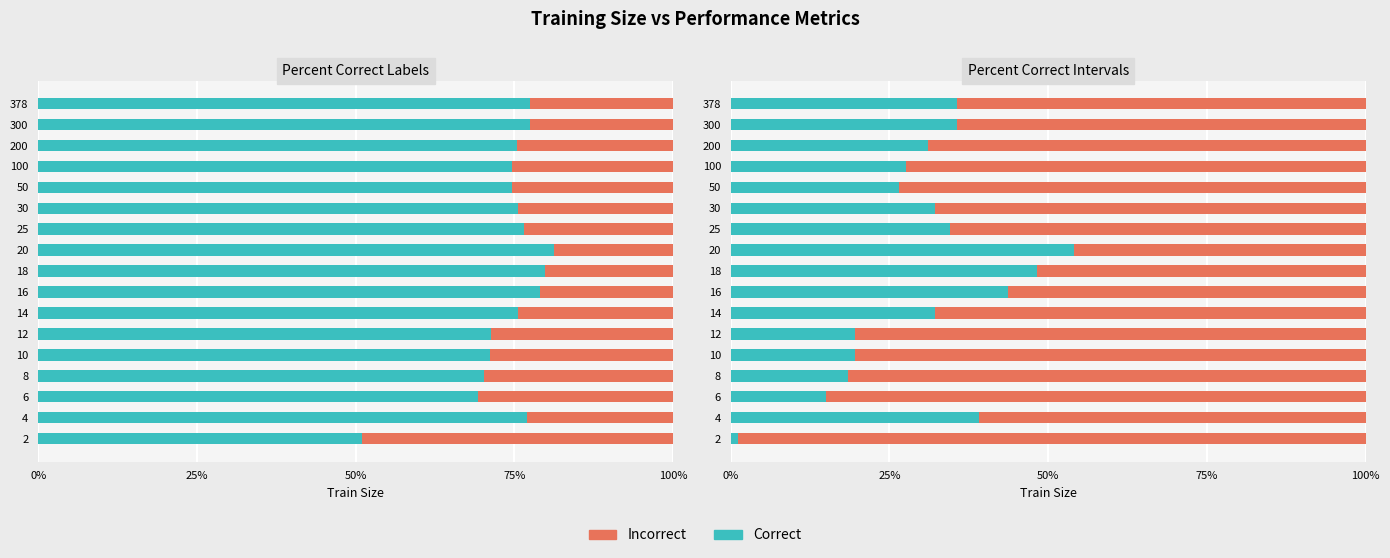

Count the number of data series in this chart.

2